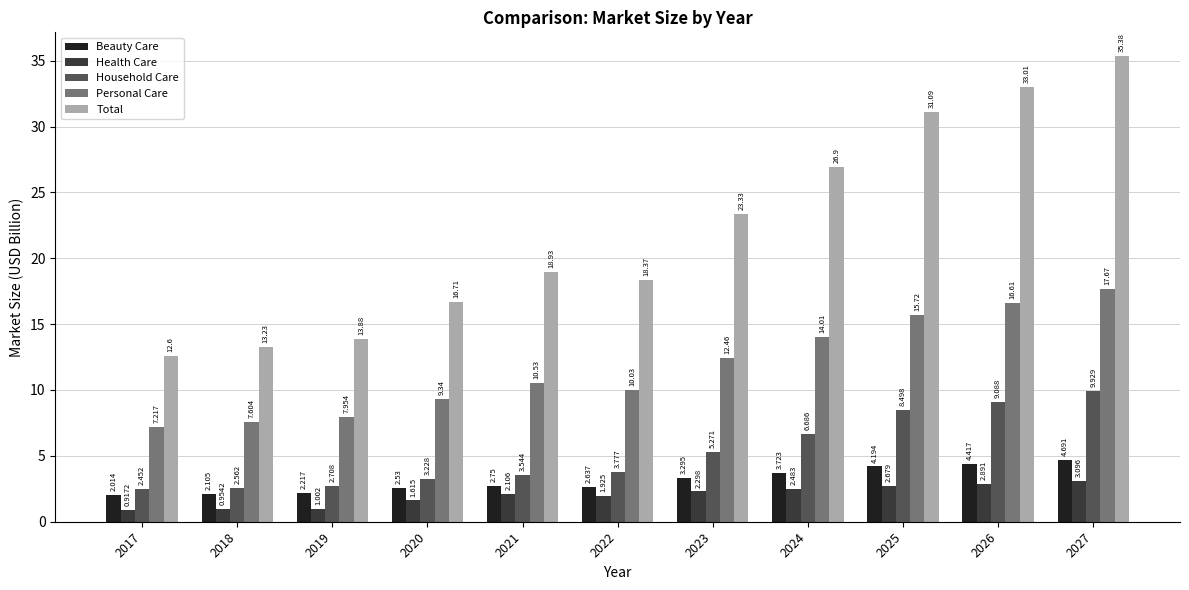

Count the number of data series in this chart.

5